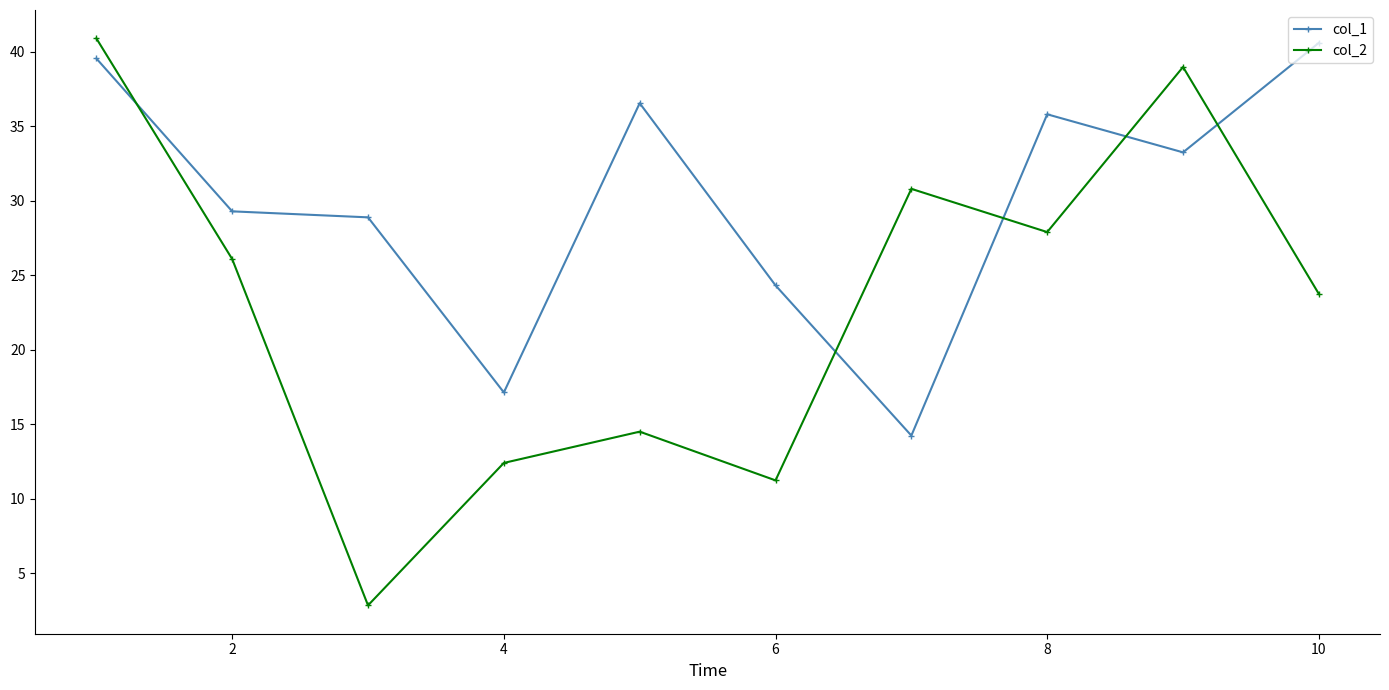

Which series has the largest total across all categories?

col_1